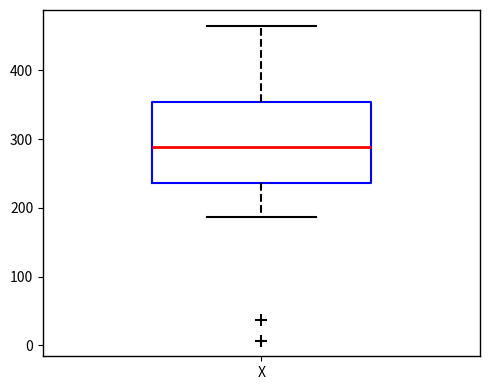

Where is the lower edge of the box for X on the y-axis? The values are not printed on the chart, so give them approximately, as read against the axis.

240